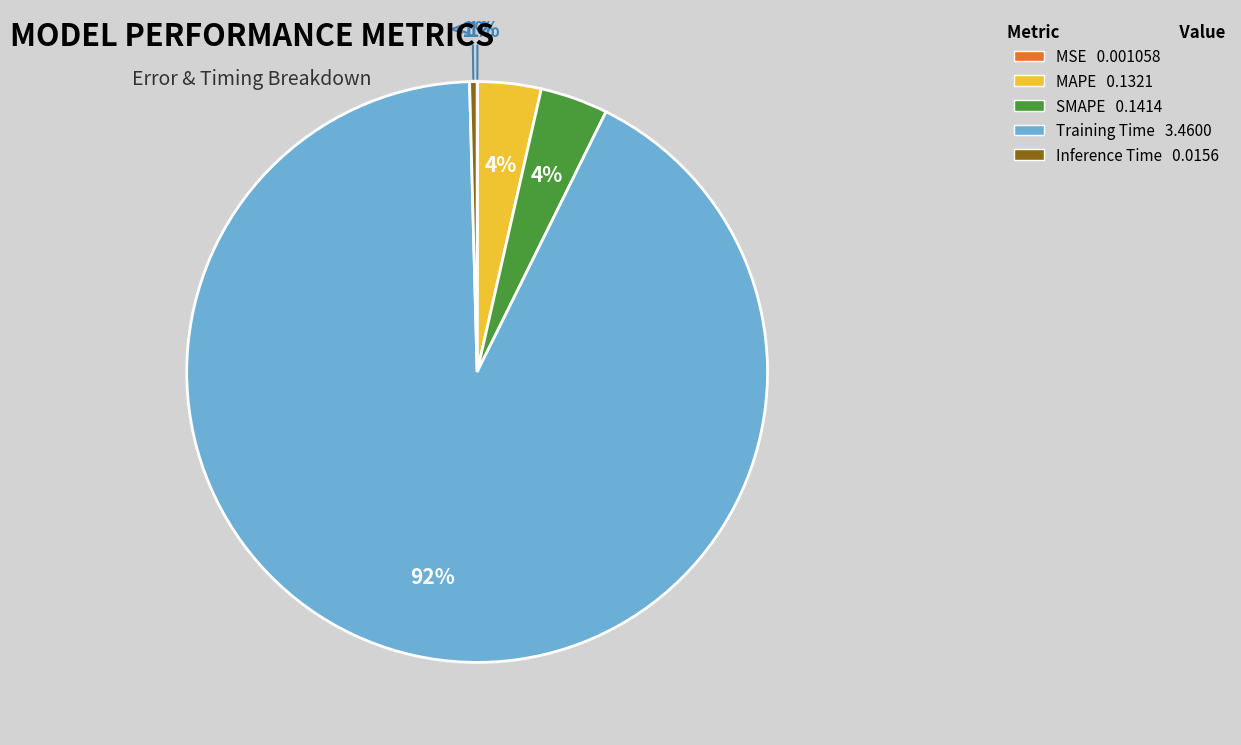

What percentage do MAPE and MSE together represent?

3.5%